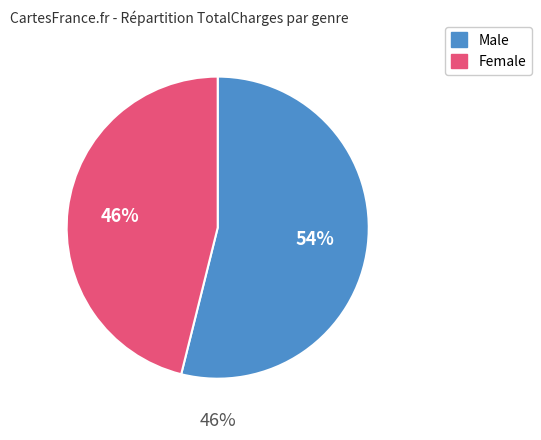

What percentage do Male and Female together represent?

100.0%